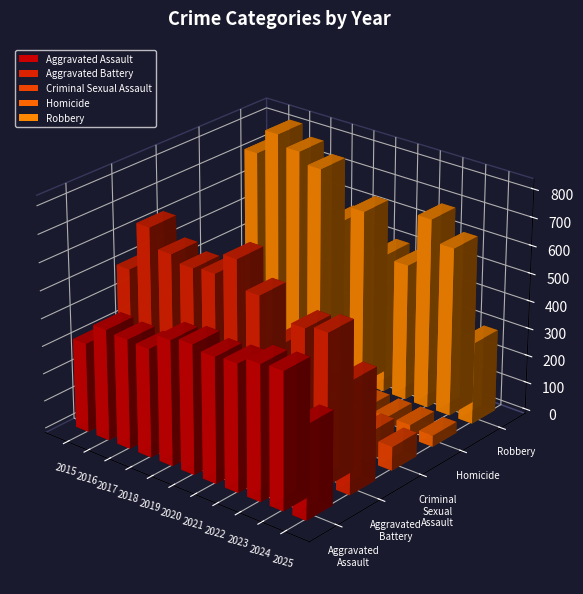

Rank the series by their maximum value, from highest to lowest.

Robbery, Aggravated Battery, Aggravated Assault, Criminal Sexual Assault, Homicide